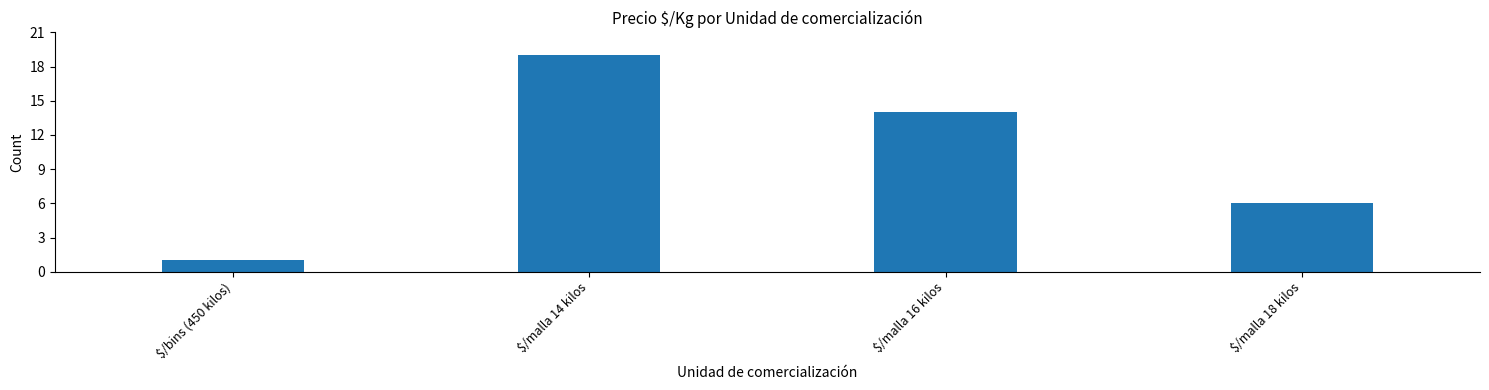

Read the value at $/malla 18 kilos.

6